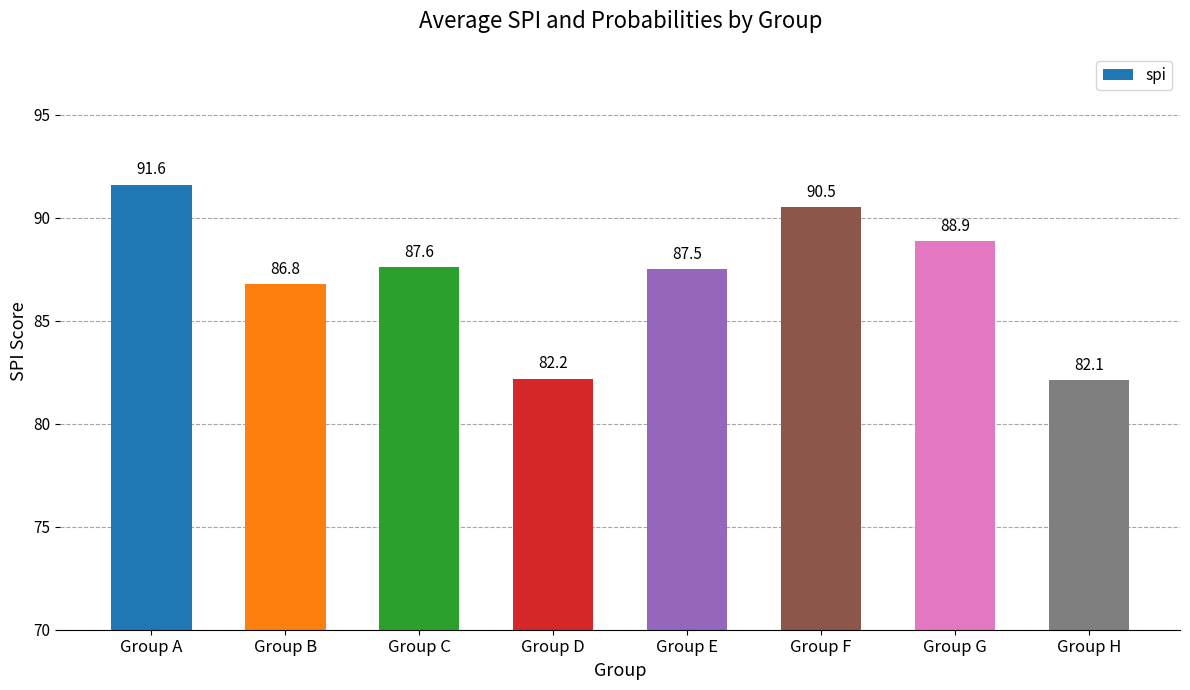

What is the ratio of the value at Group C to the value at Group D?

1.1